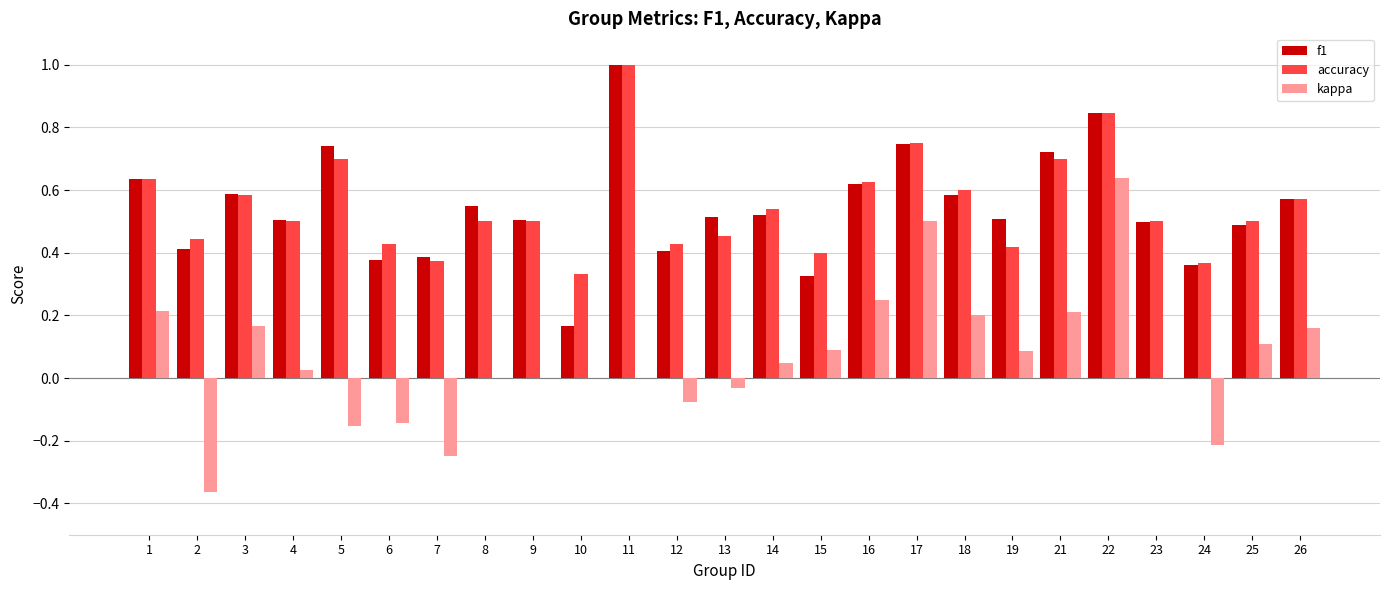

Count the number of data series in this chart.

3